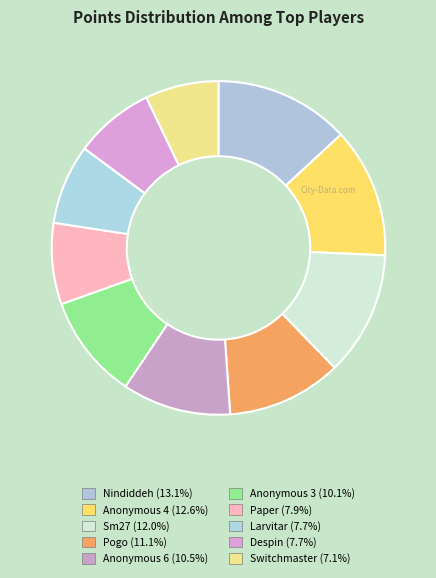

What is the ratio of the value at Anonymous 3 to the value at Pogo?

0.9